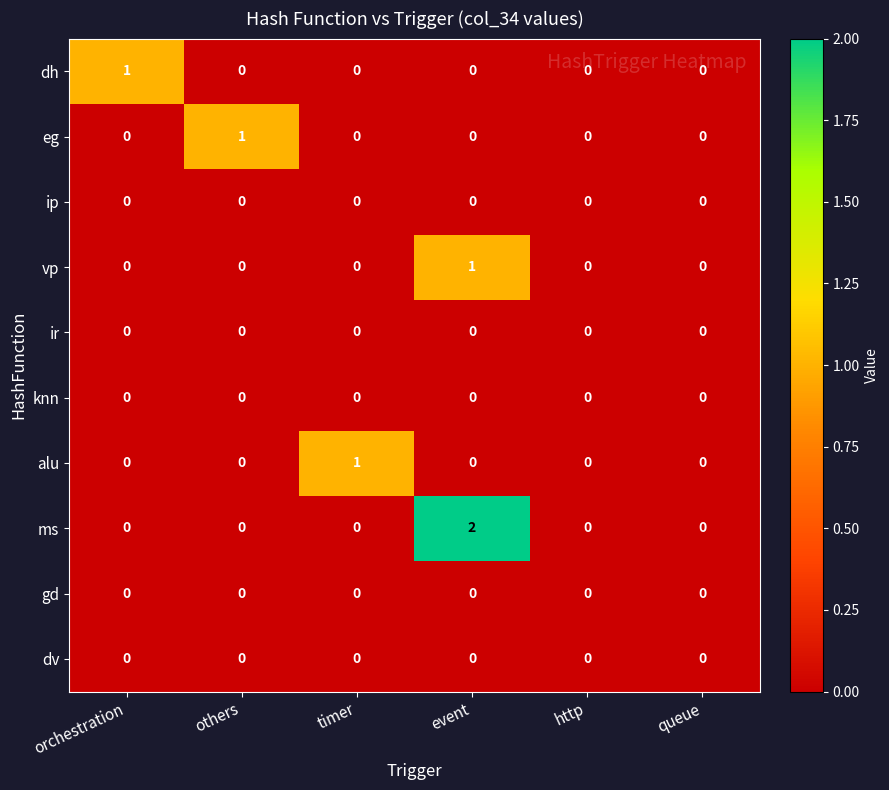

Between others and queue, which series saw the biggest shift?

eg